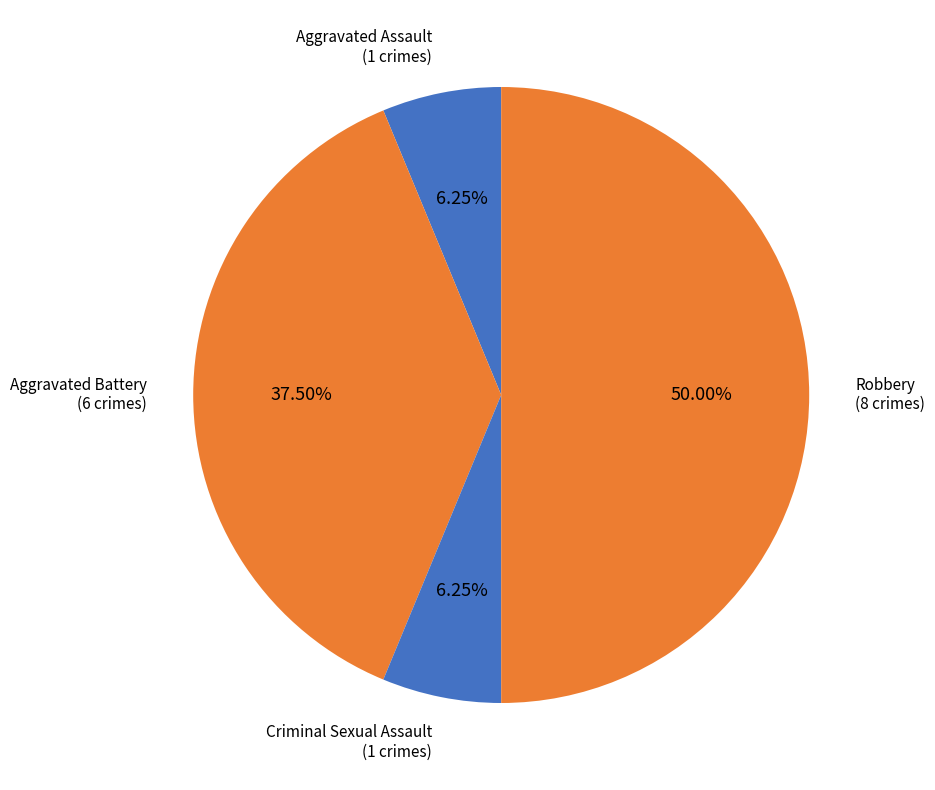

The Aggravated Assault slice represents 6% of the pie. True or false?

True